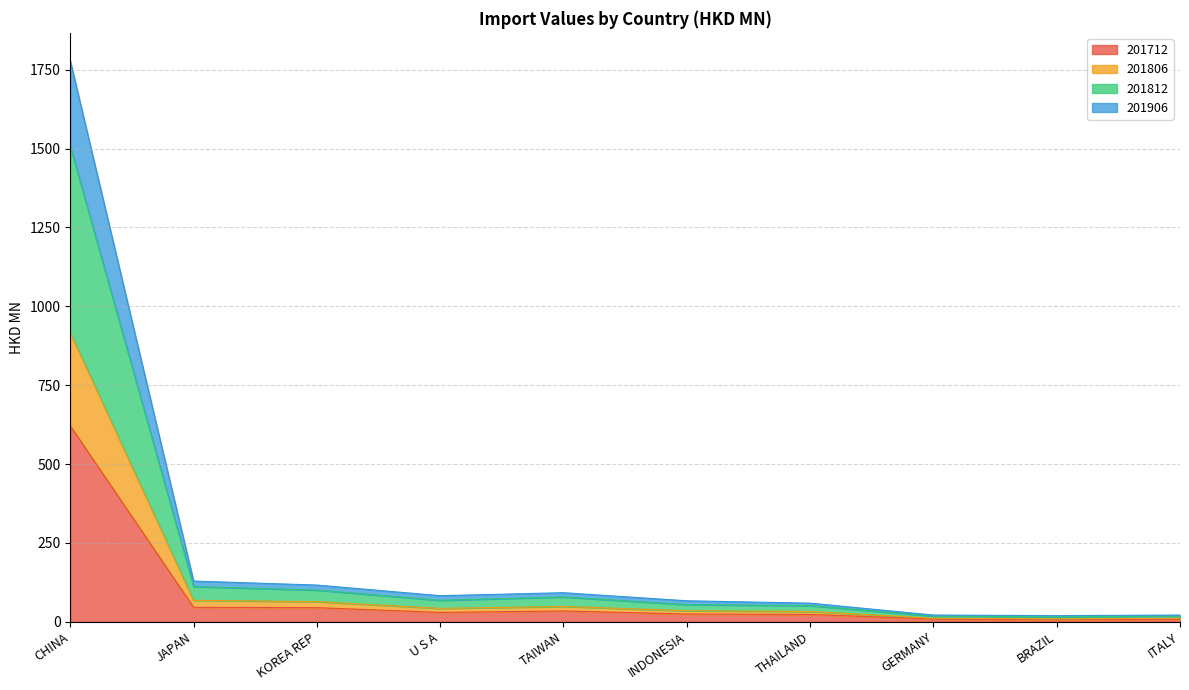

Which category has the highest value in the 201906 series?

CHINA